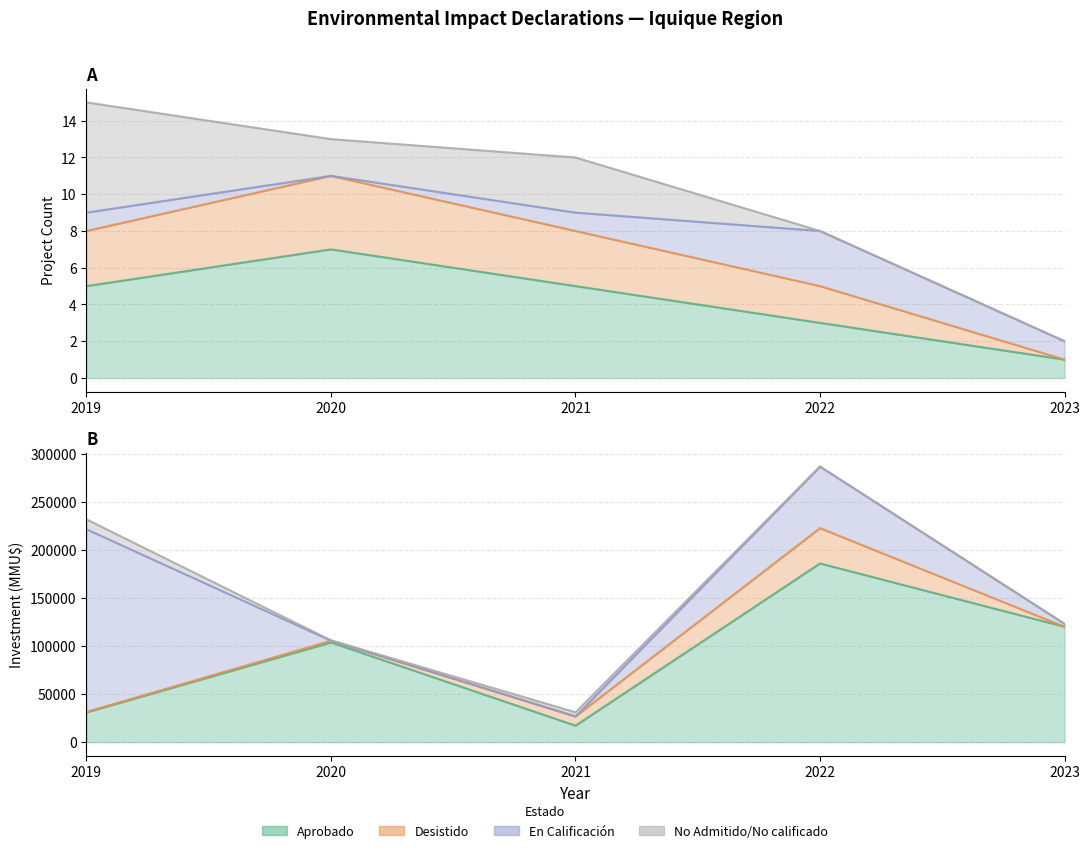

Is the value of Count (Desistido) at 2022 greater than the value of Count (Aprobado) at 2020?

No